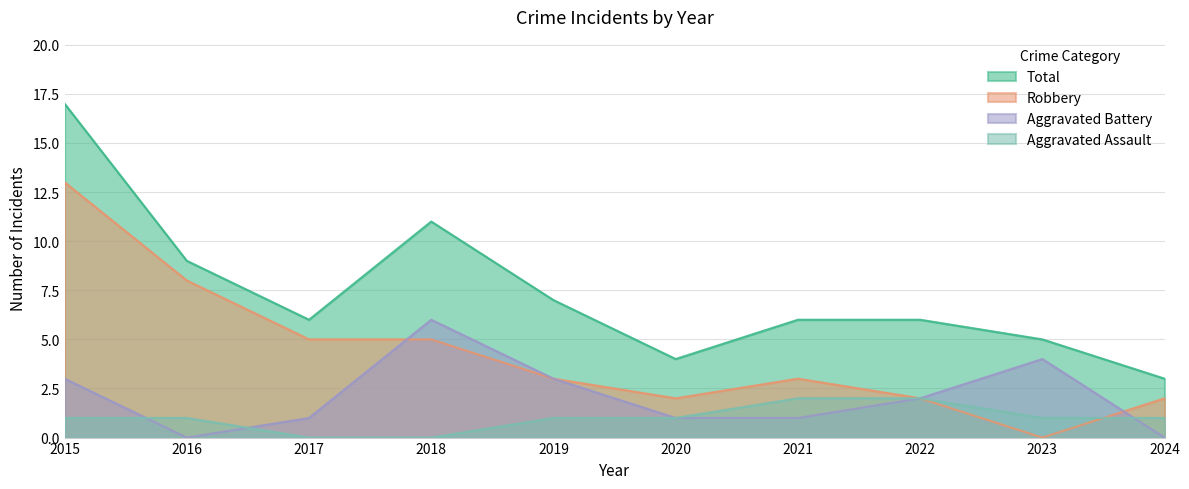

True or false: Aggravated Battery has a value of 5 at 2015.

False